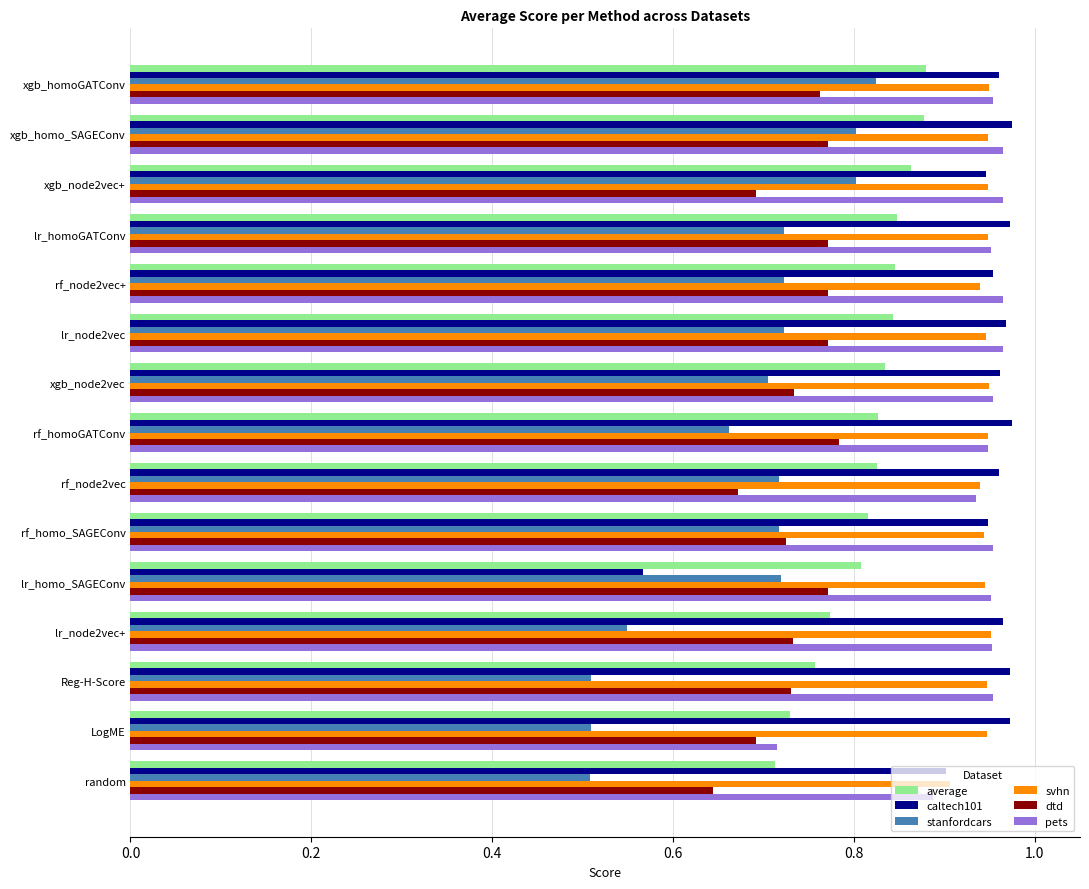

What is the sum of the stanfordcars values at random and lr_homo_SAGEConv?

1.2